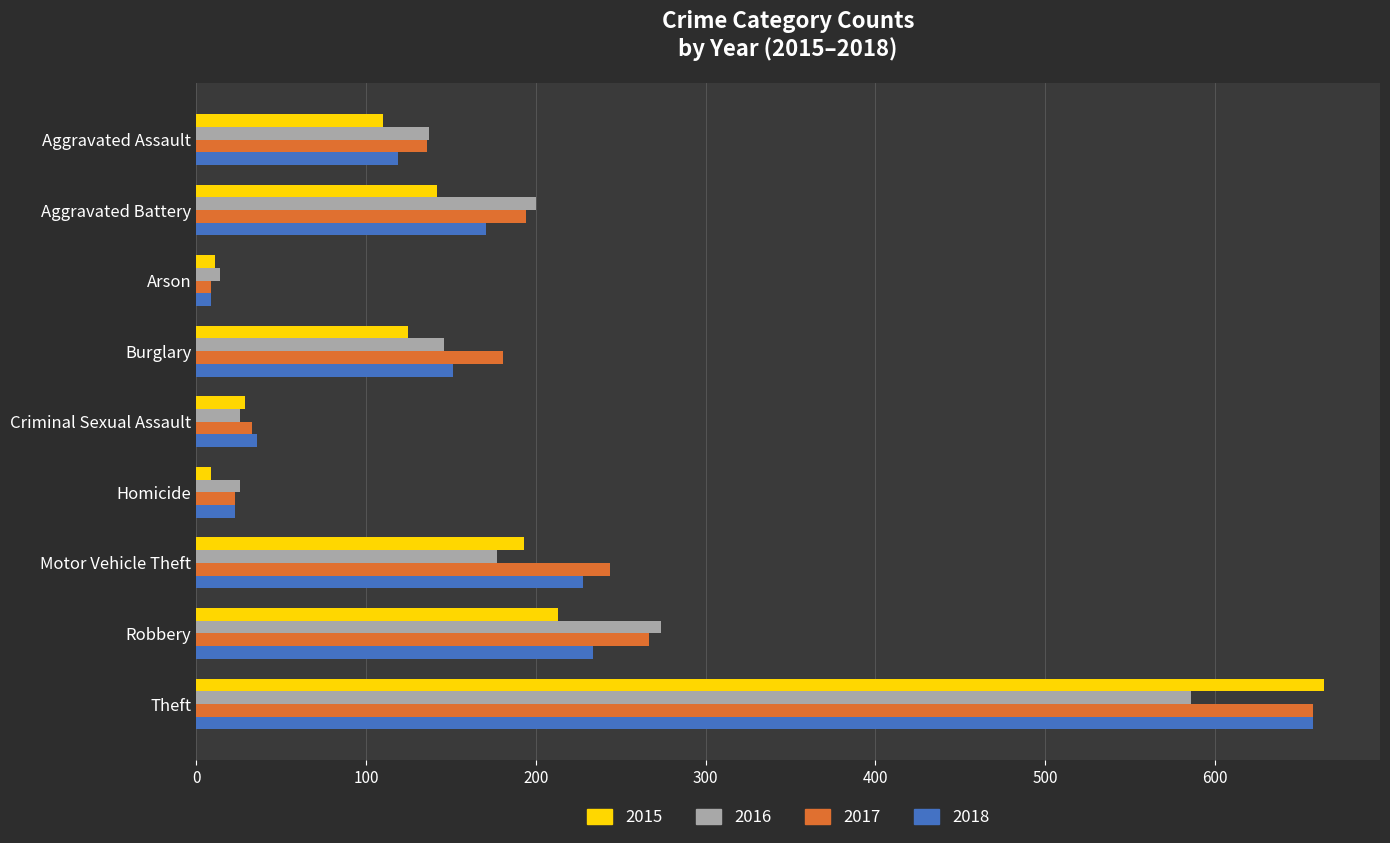

What is the difference between the second highest and second lowest values in the 2016 series?

248